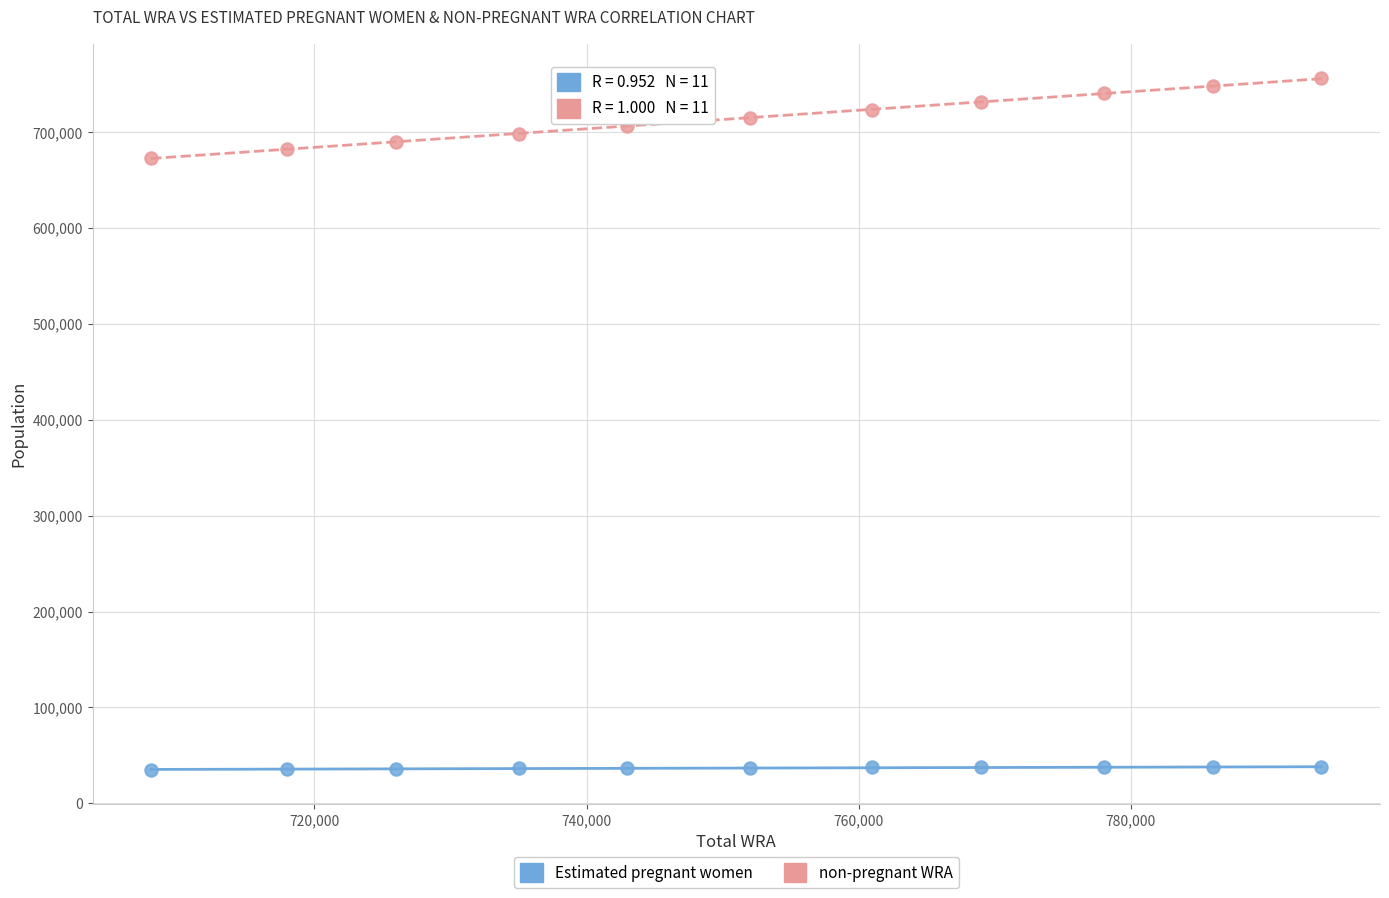

What are all the series names shown in the legend?

Estimated pregnant women, non-pregnant WRA